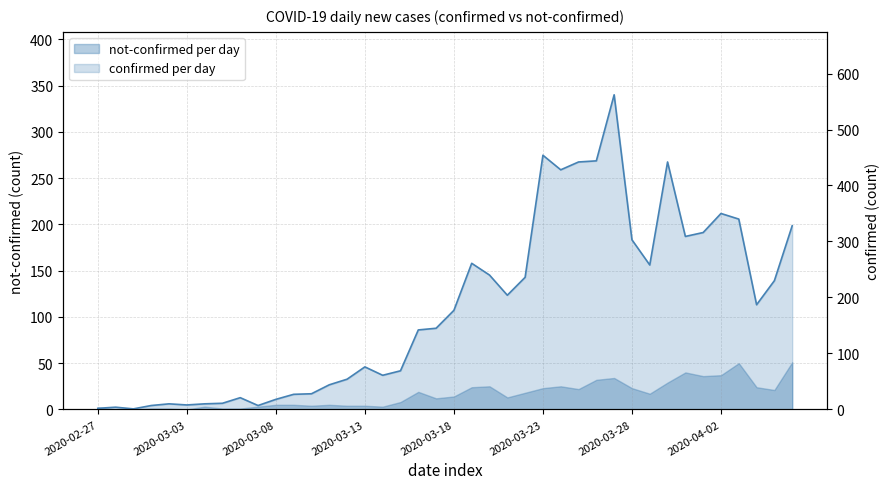

What is the change in value from 18 to 34?

+174